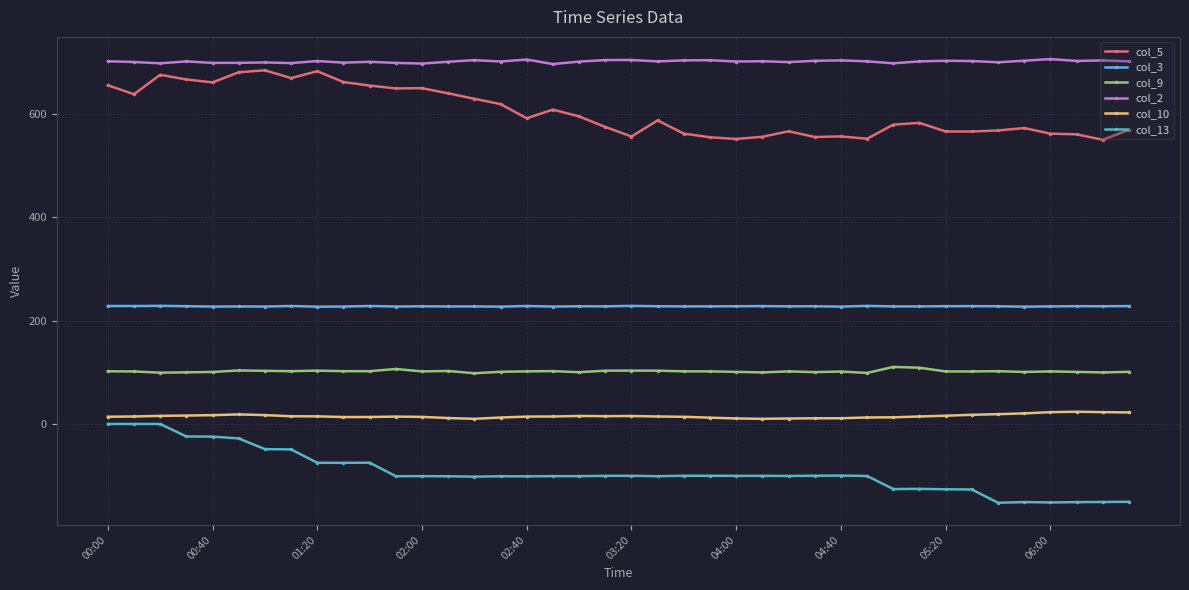

At how many categories does at least one series exceed 392?

40